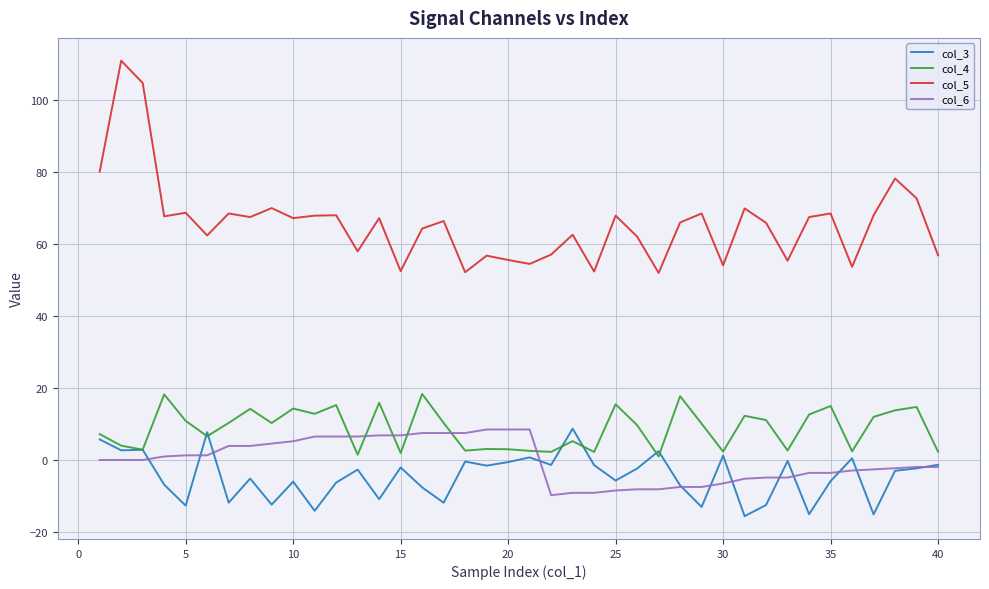

Which series has the widest spread of values?

col_5